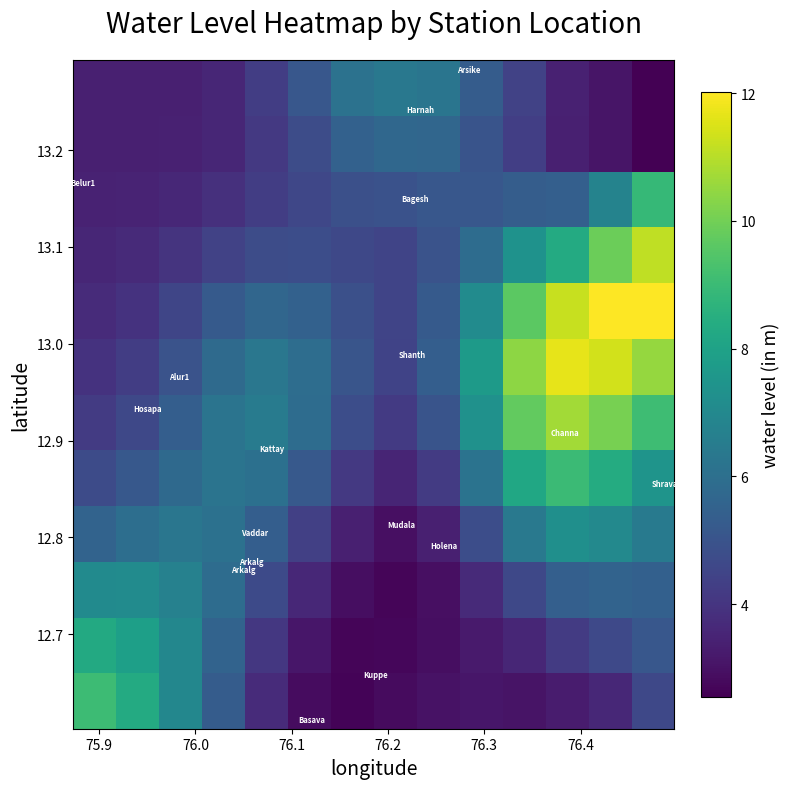

What is the greatest value displayed?

12.0